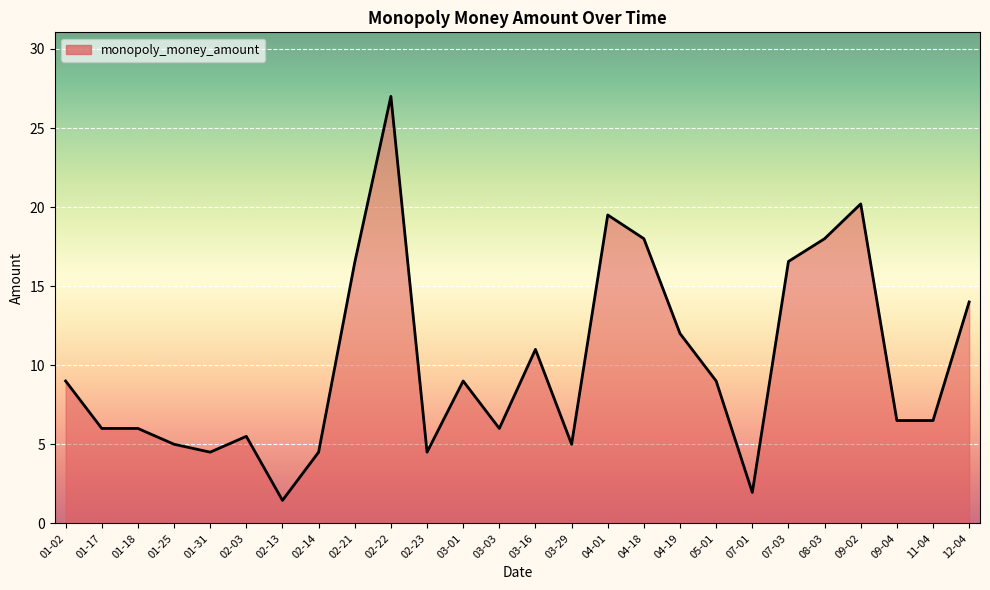

What is the difference between the values at 01-02 and 01-17?

3.0